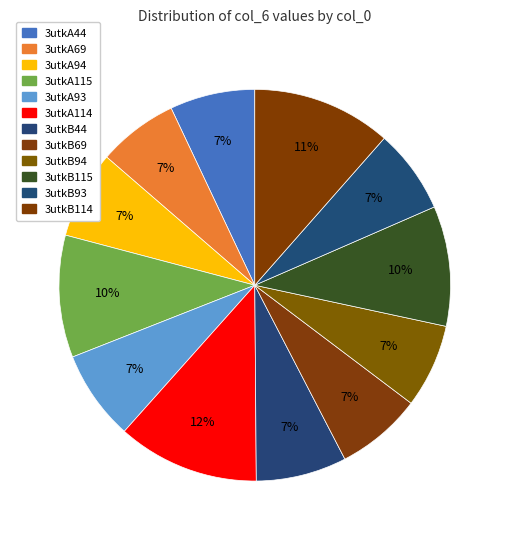

Combined, what portion of the pie is 3utkB94 and 3utkA114?

18.6%